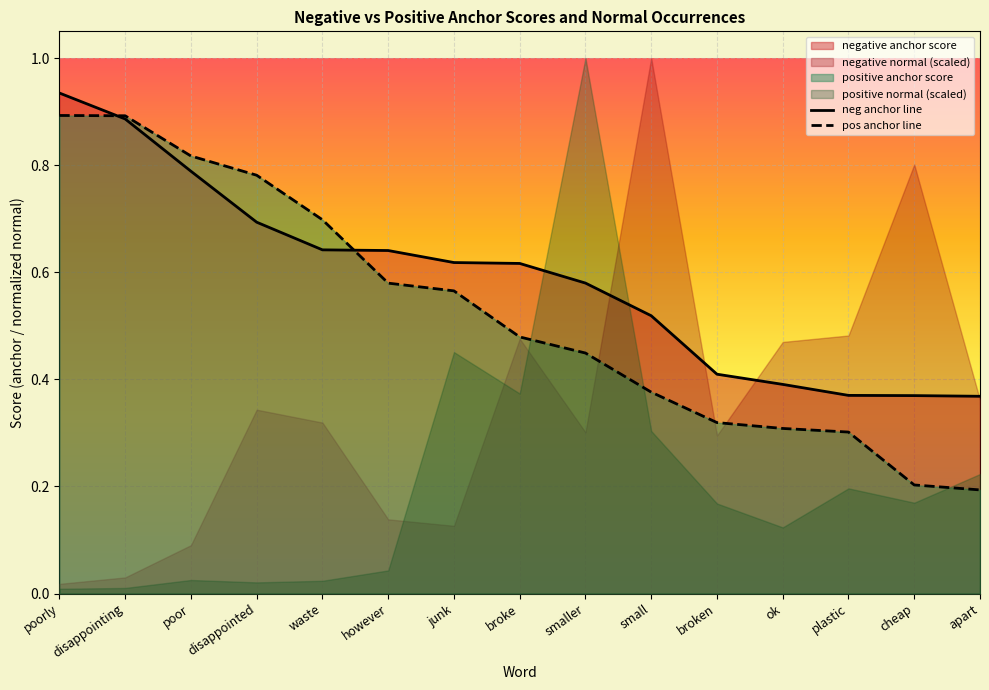

How many lines are shown in the chart?

2